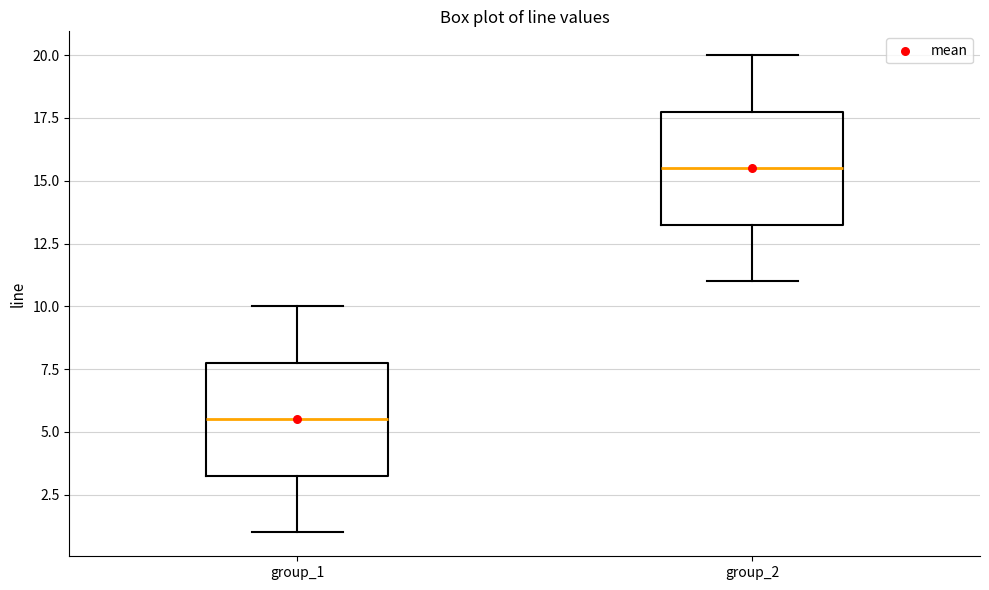

Which box's median line is the lowest?

group_1